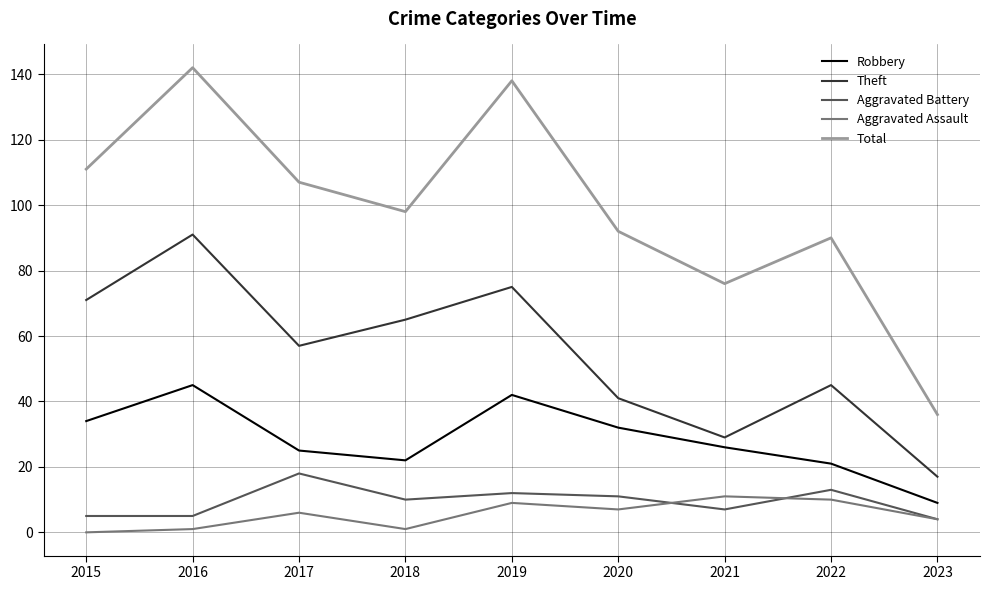

How many distinct data groups are displayed?

5